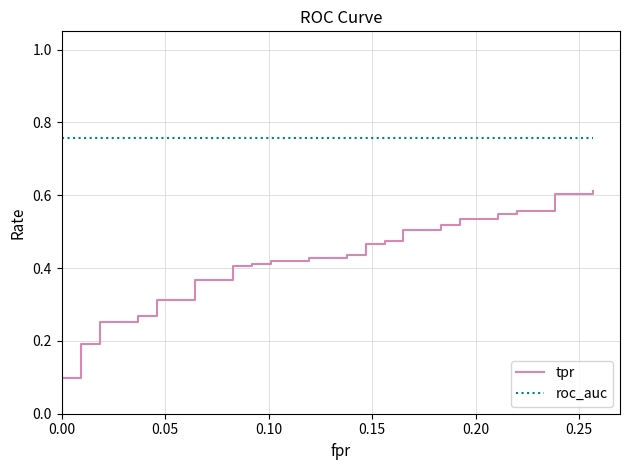

What is the difference between the second highest and minimum values in the tpr series?

0.6